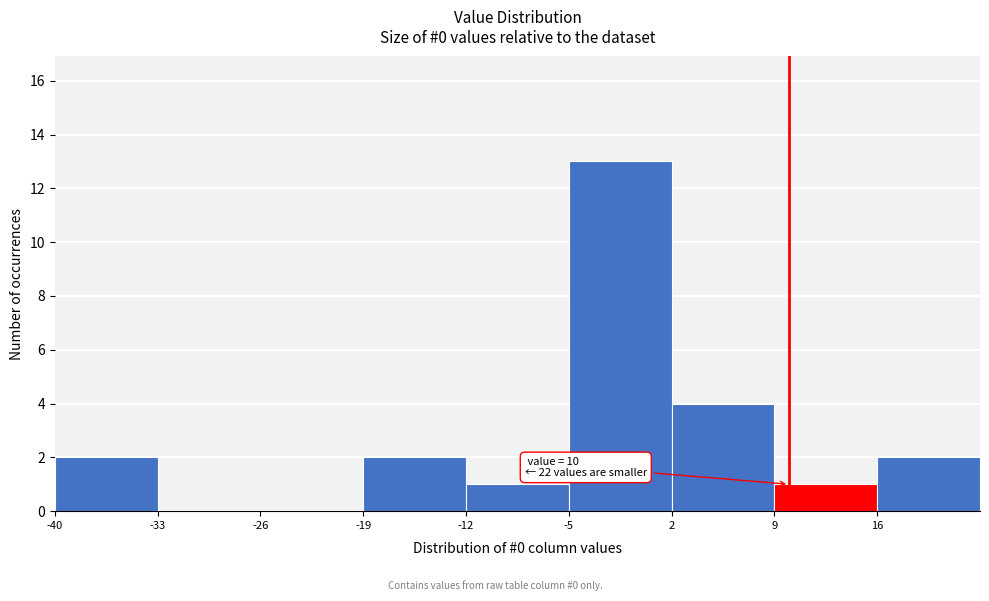

Over which range of the x-axis is the bar tallest?

-5 to 2